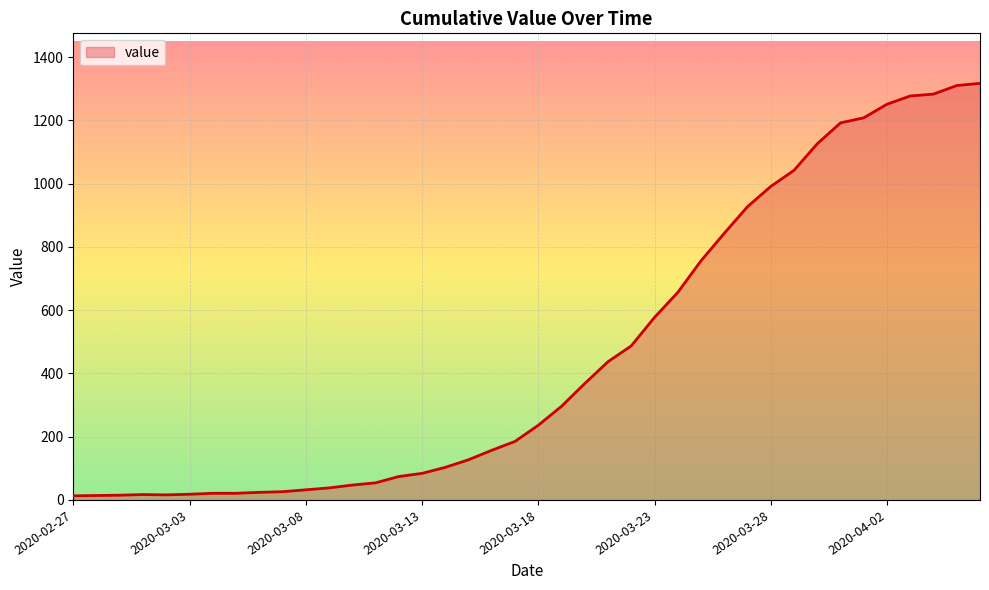

Reading left to right, what are all the values shown in this chart?

13	14	15	17	16	18	21	21	24	26	32	38	47	54	74	84	103	127	157	185	236	296	368	437	487	577	656	756	843	927	991	1042	1126	1192	1208	1251	1277	1283	1310	1317